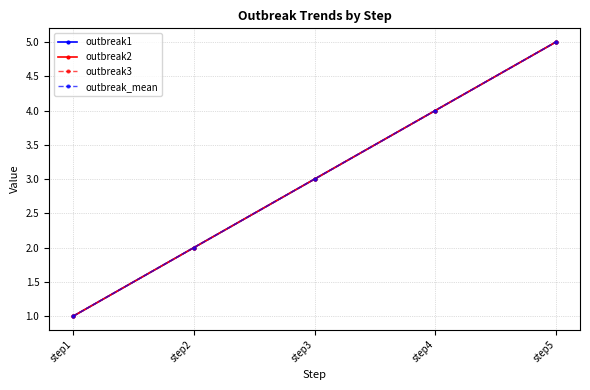

What is the maximum value for outbreak1?

5